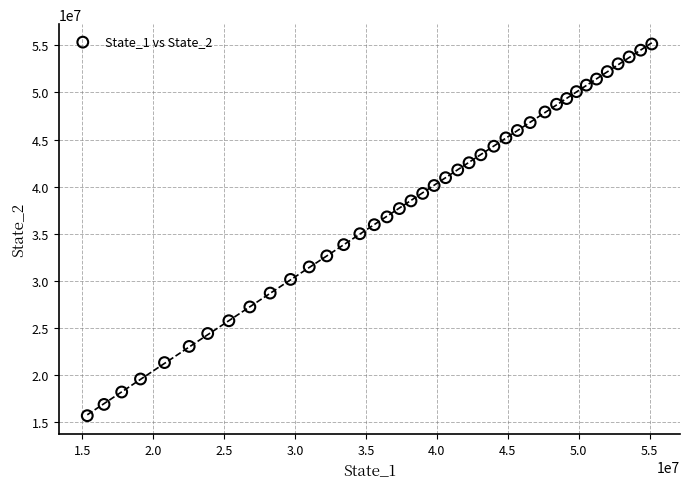

What is the range of X values (max minus min)?

39780877.0